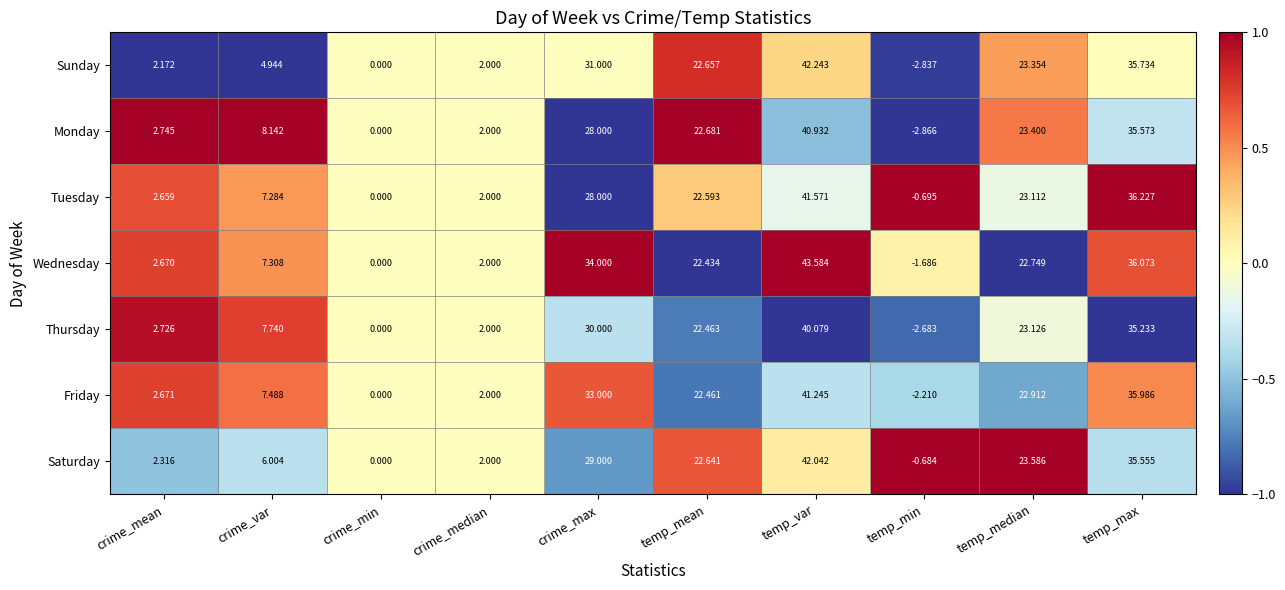

How many negative values does the Tuesday series have?

1